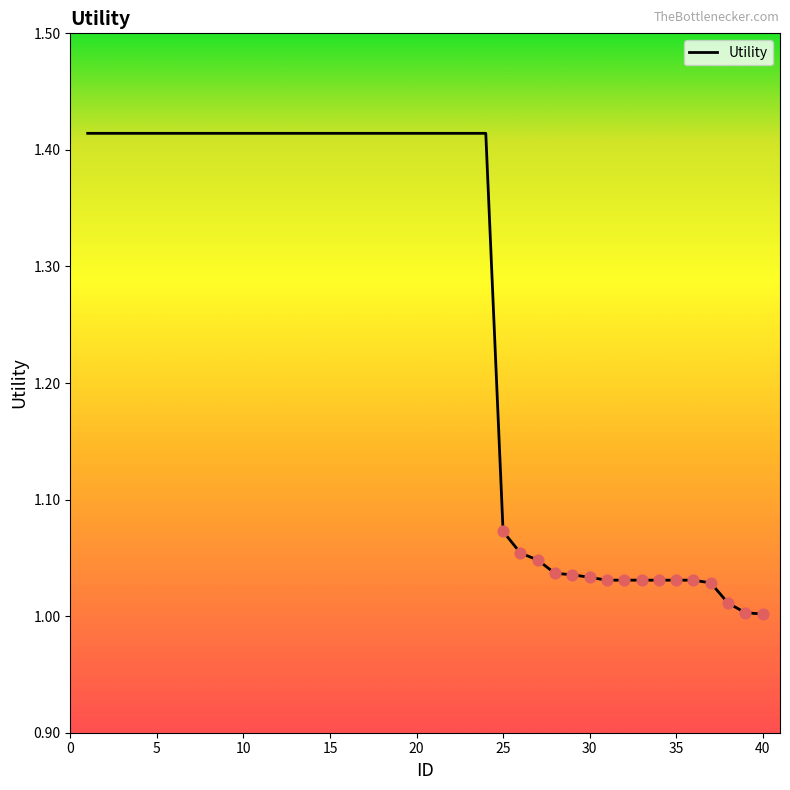

Does the chart have visible grid lines?

No